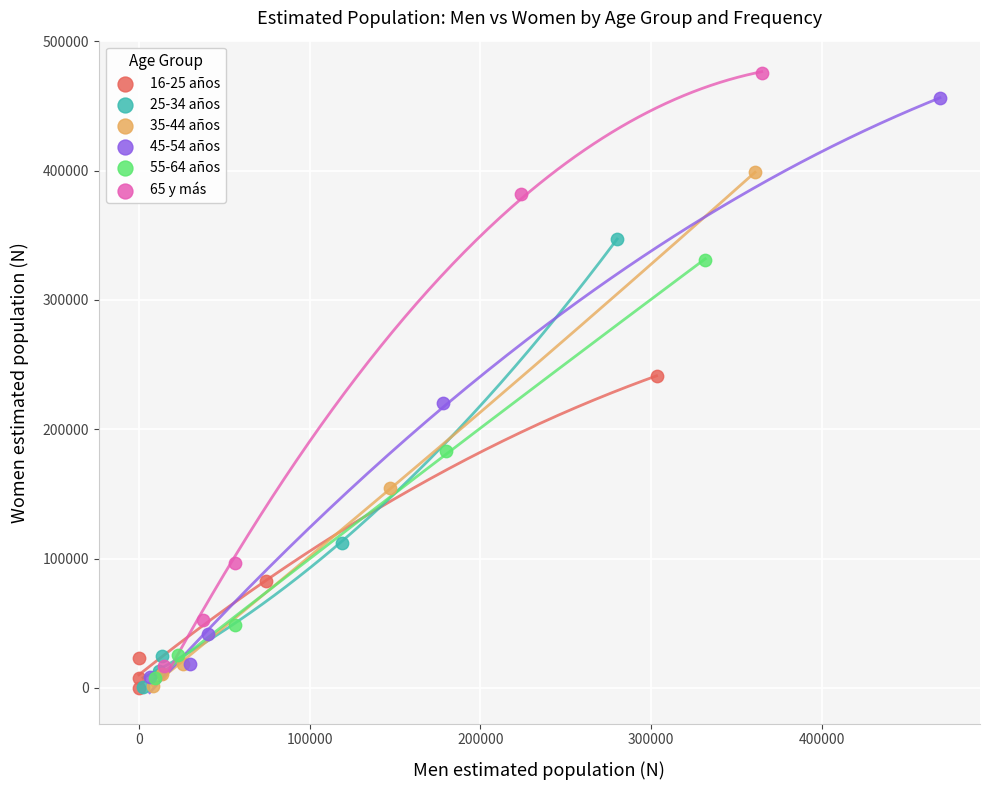

Which series has the largest Y range (max minus min)?

65 y más